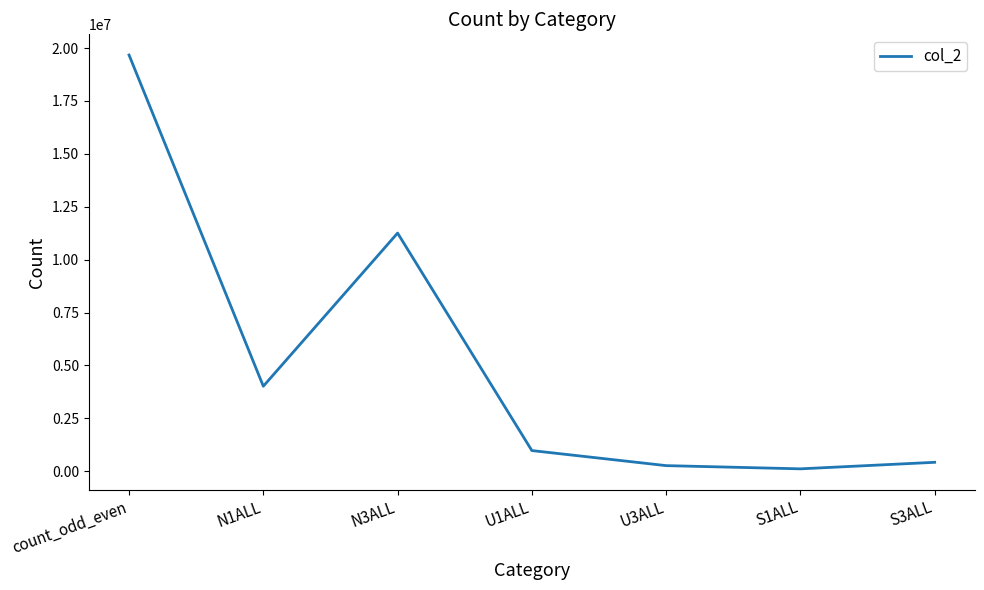

Is it true that the value at U3ALL is 263893?

True